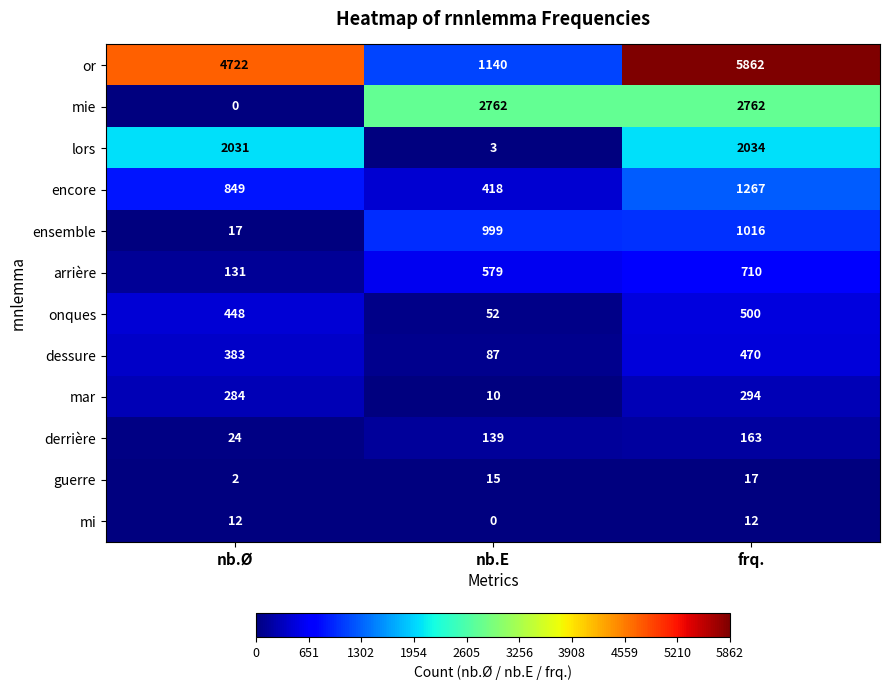

Rank the categories by onques value from highest to lowest.

frq., nb.Ø, nb.E